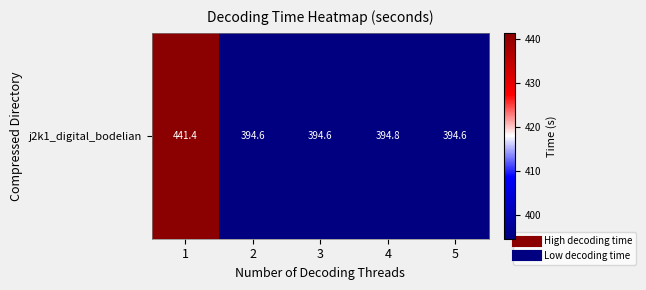

The chart shows a value of 268.9 at 4. True or false?

False